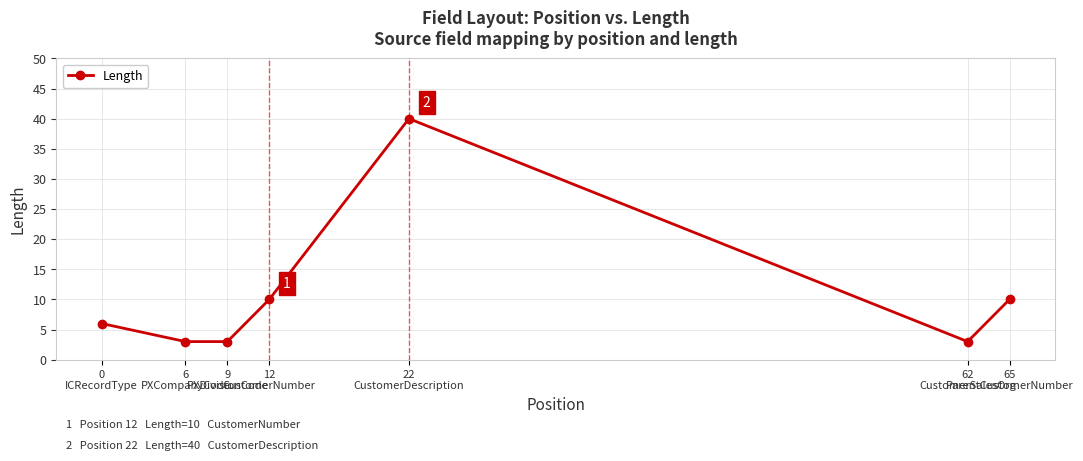

How many points are higher than both their immediate neighbors (excluding endpoints)?

1